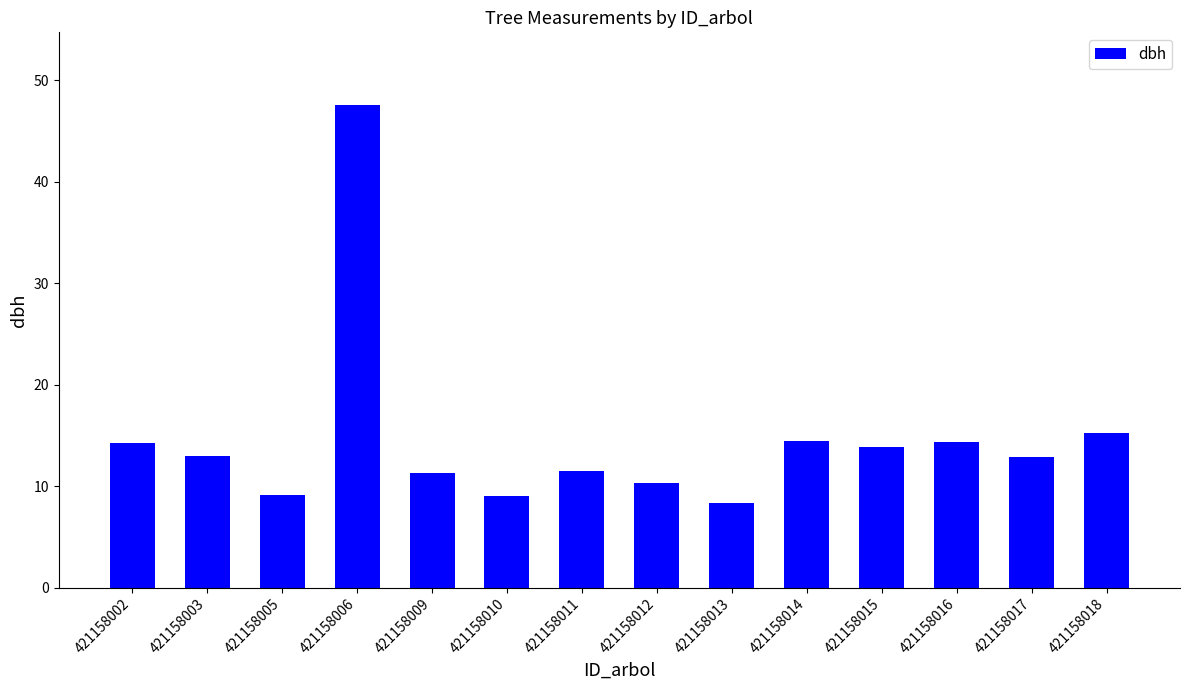

What is the minimum value shown in the chart?

8.3